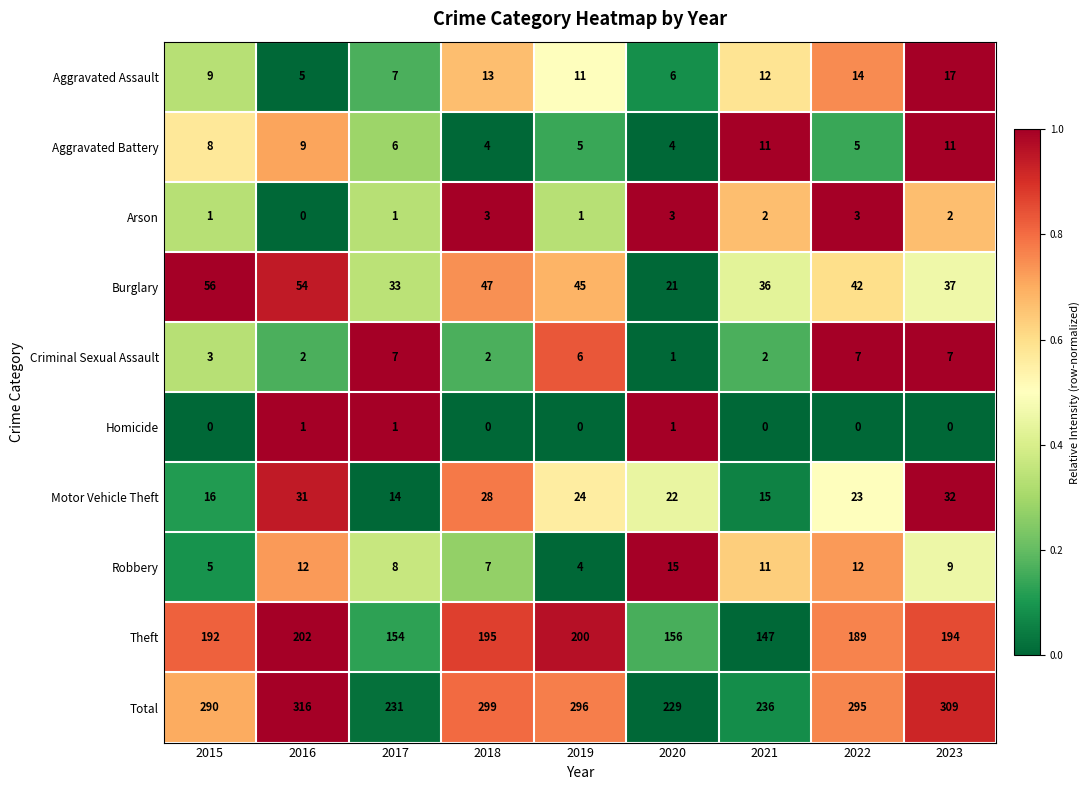

What is the total value across all series at 2019?

592